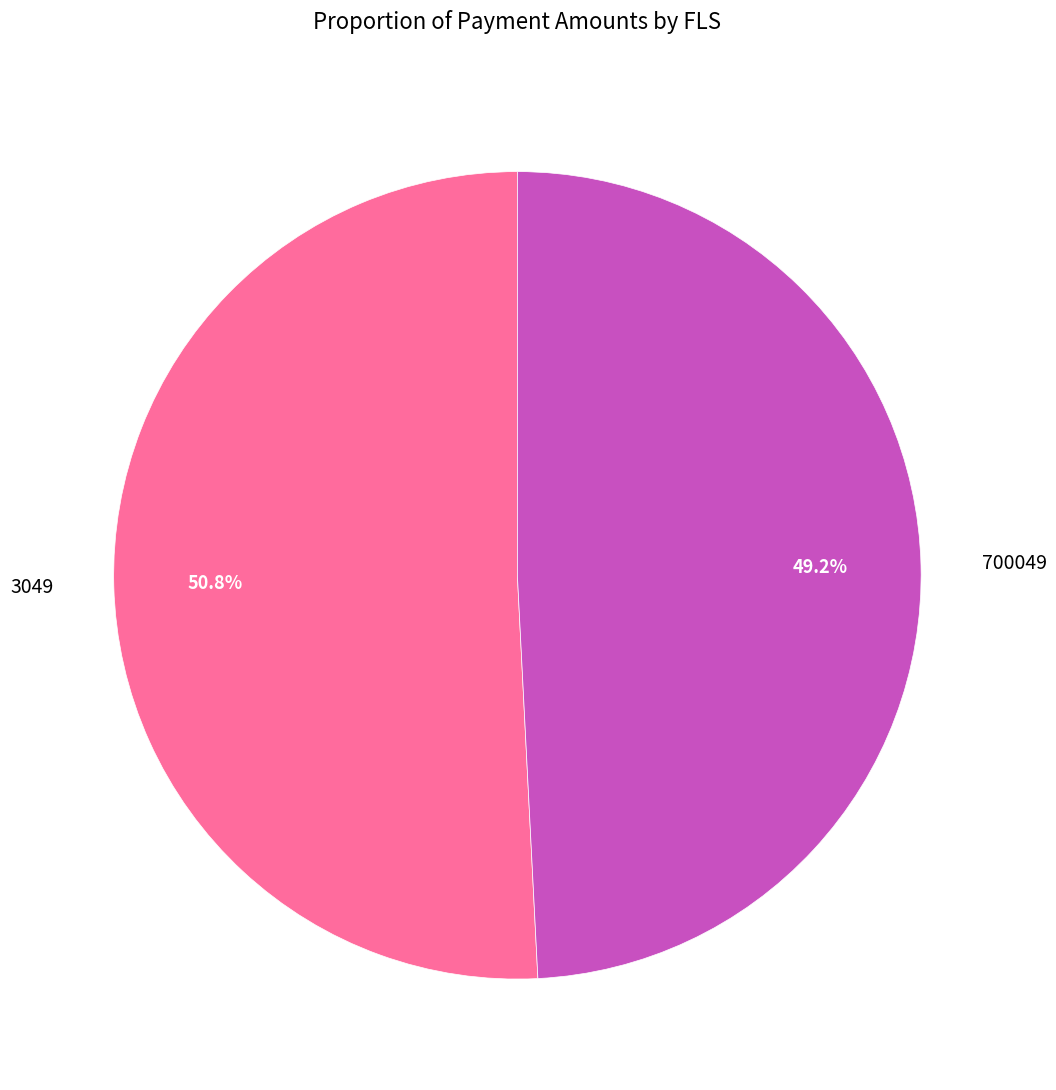

How many segments does this pie chart have?

2